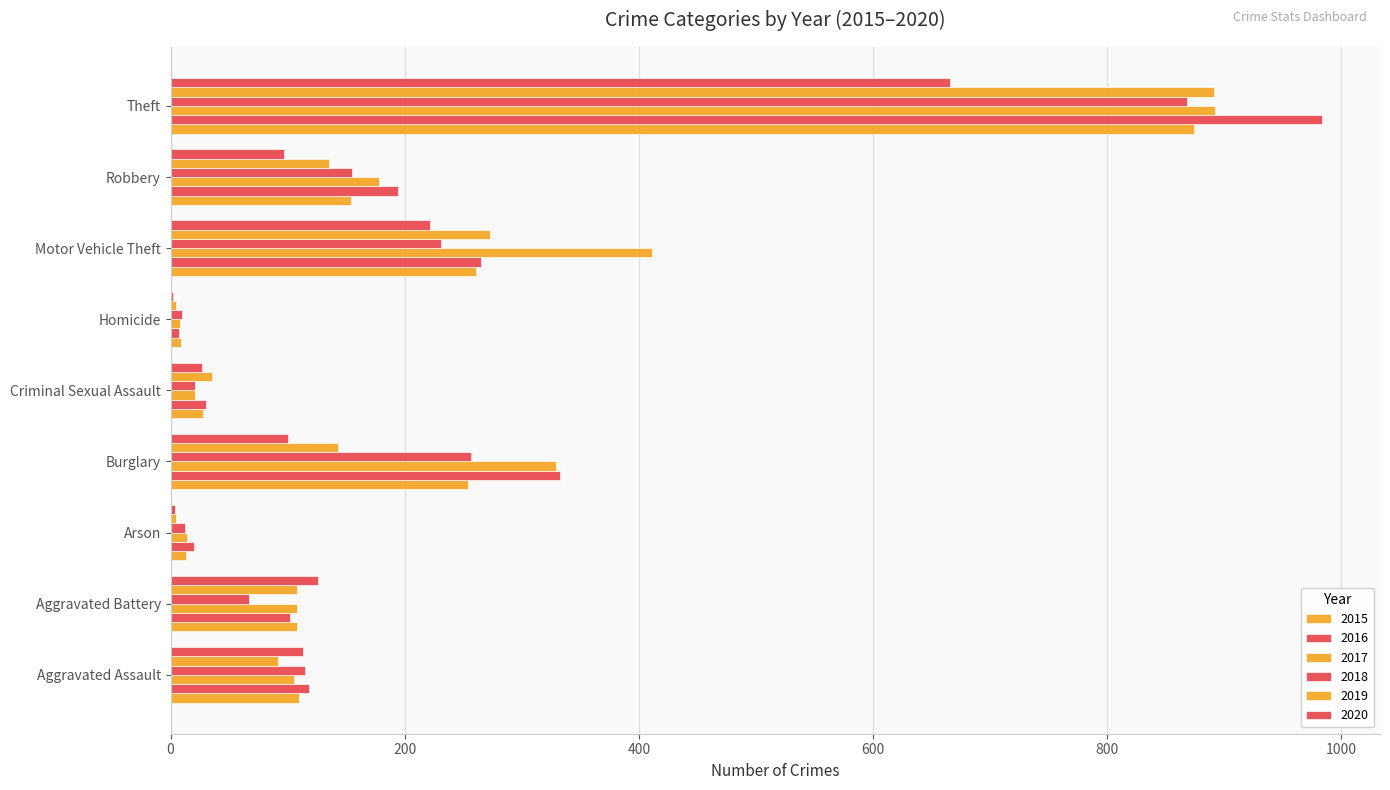

Rank the series at Arson from lowest to highest value.

2020, 2019, 2018, 2015, 2017, 2016